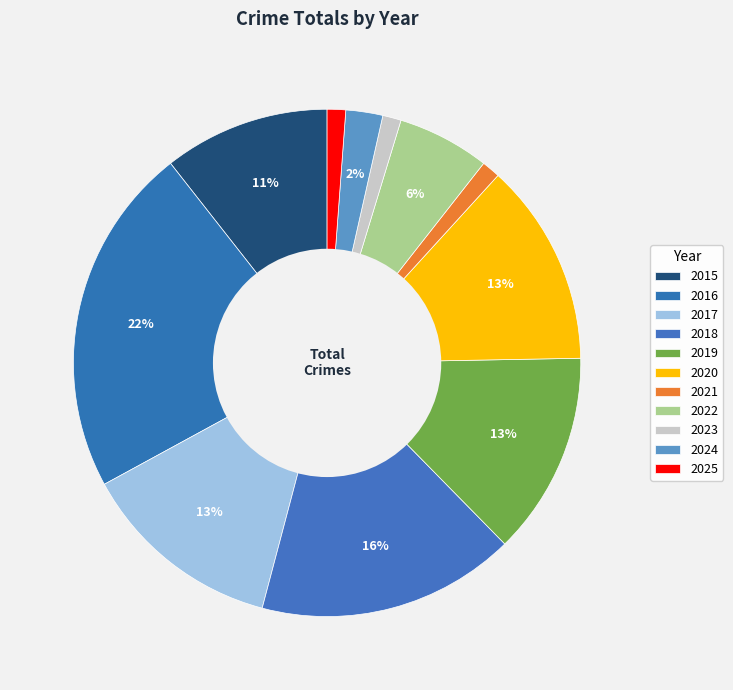

How many segments does this pie chart have?

11